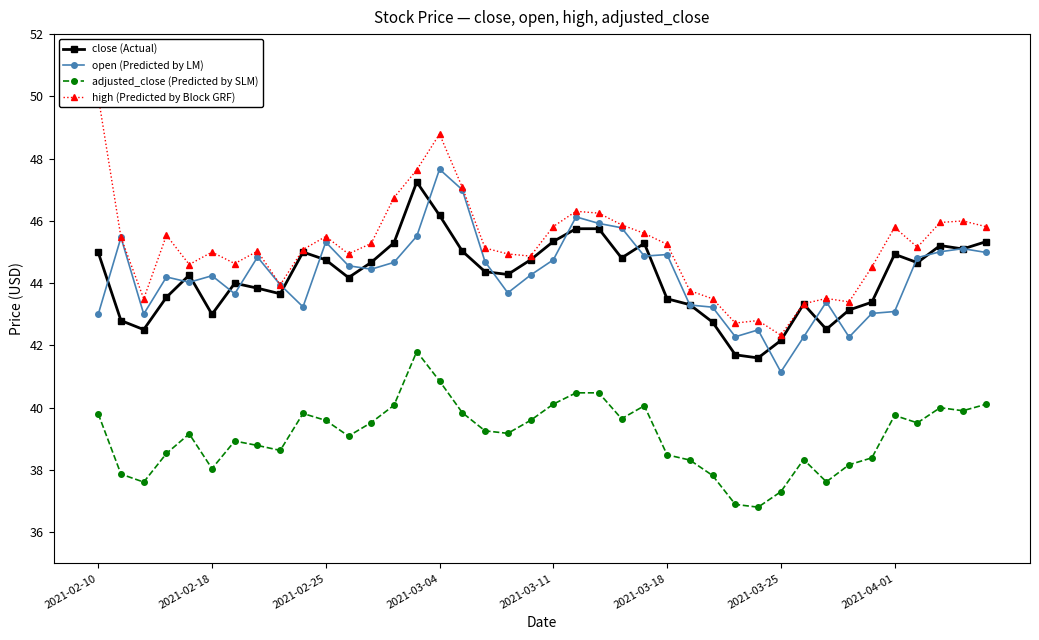

The value of open (Predicted by LM) at 2021-03-25 is 66.5. True or false?

False